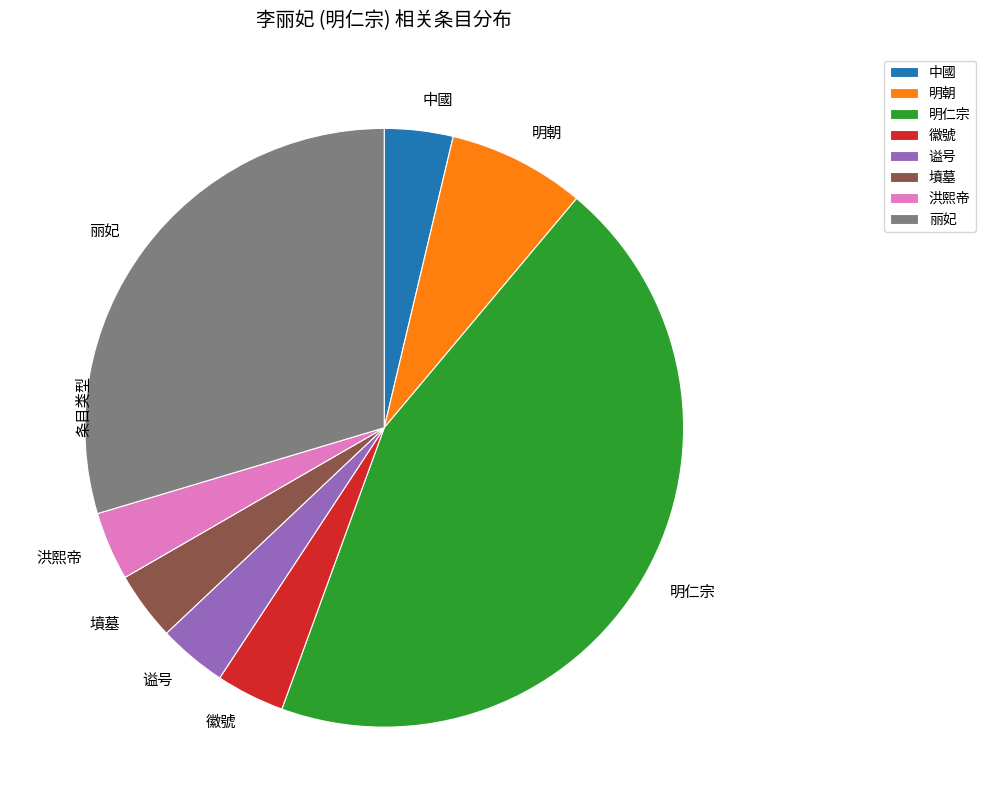

Is it true that 中國 is 4% of the pie?

True